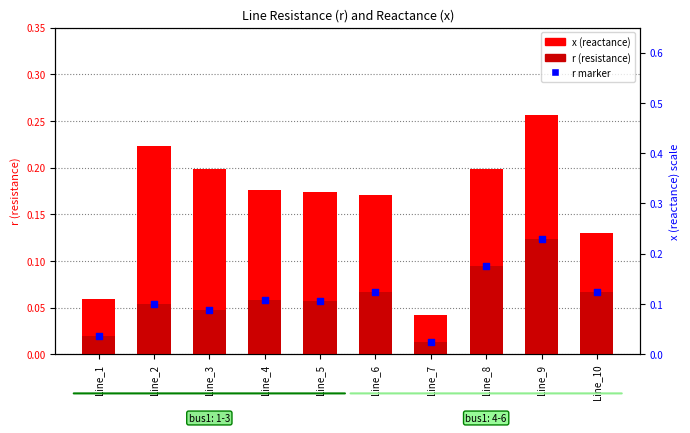

Is the value of x (reactance) at Line_4 greater than the value of r (resistance) at Line_6?

Yes